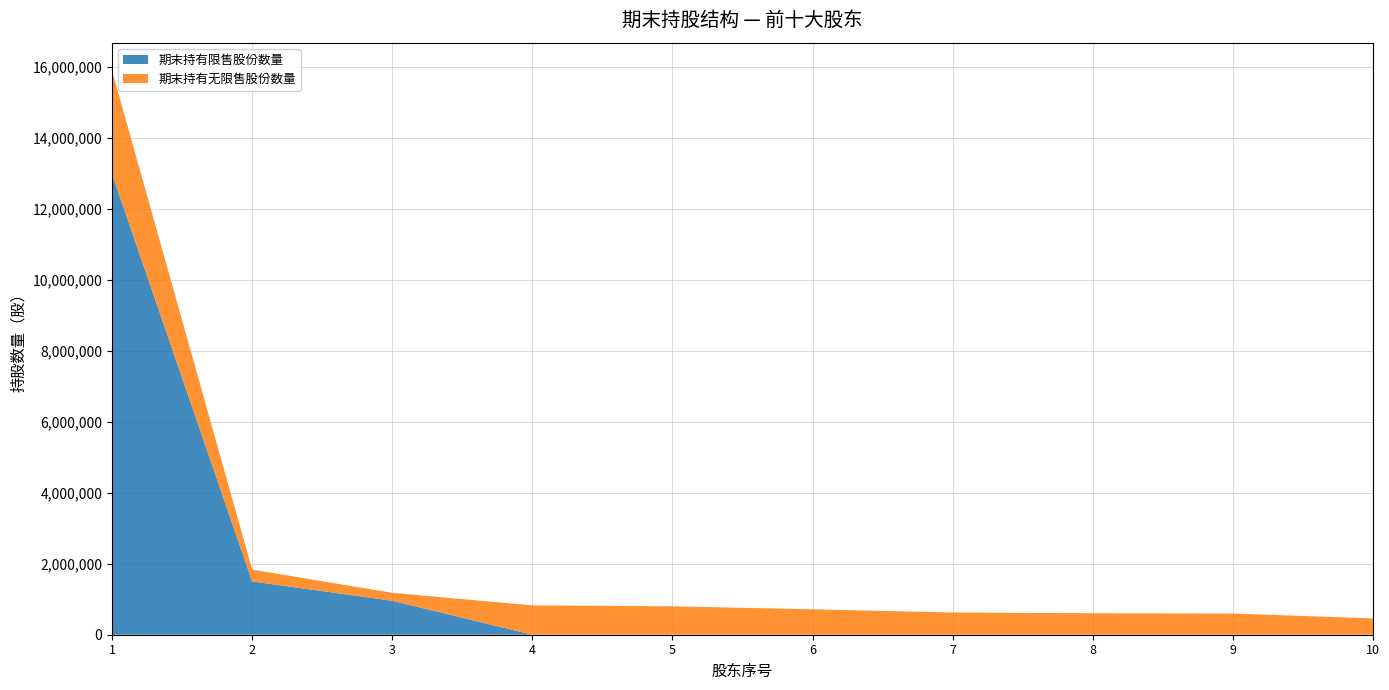

Reading left to right, list all the values displayed in this chart.

期末持有限售股份数量: 1=12975000	2=1500000	3=957000	4=0	5=0	6=0	7=0	8=0	9=0	10=0
期末持有无限售股份数量: 1=2904000	2=335000	3=223000	4=826000	5=800000	6=716000	7=625000	8=604000	9=596000	10=459000